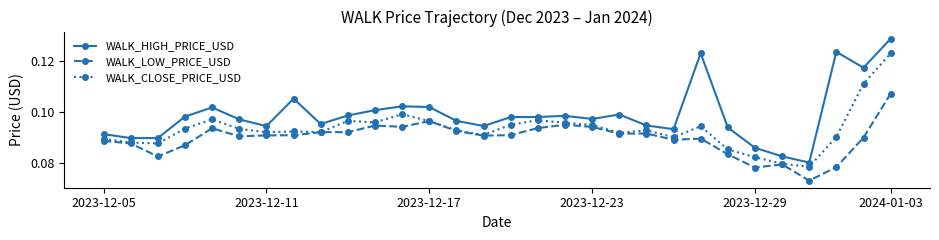

True or false: WALK_HIGH_PRICE_USD has more than 2 points higher than both neighbors.

True